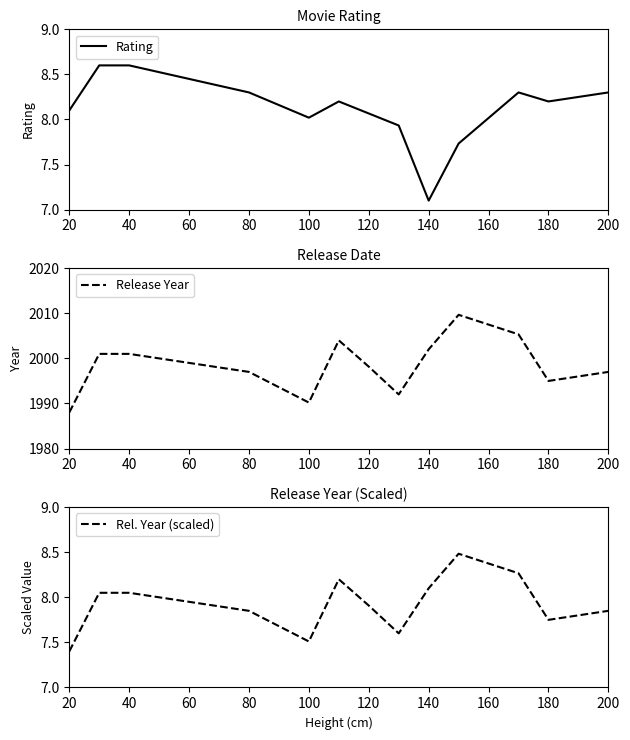

What is the lowest value of the Rating series?

7.1